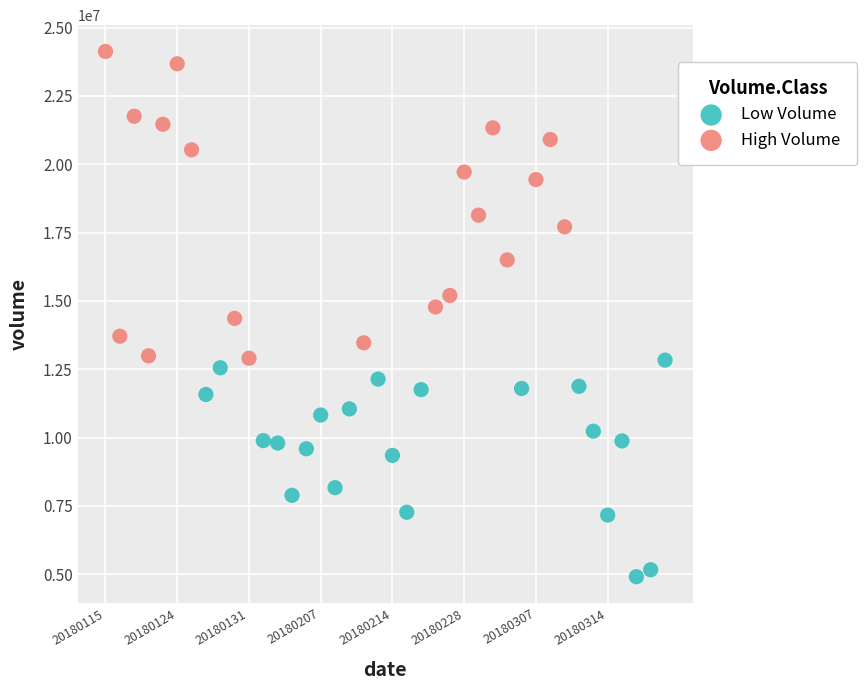

Which series contains the highest Y value?

High Volume